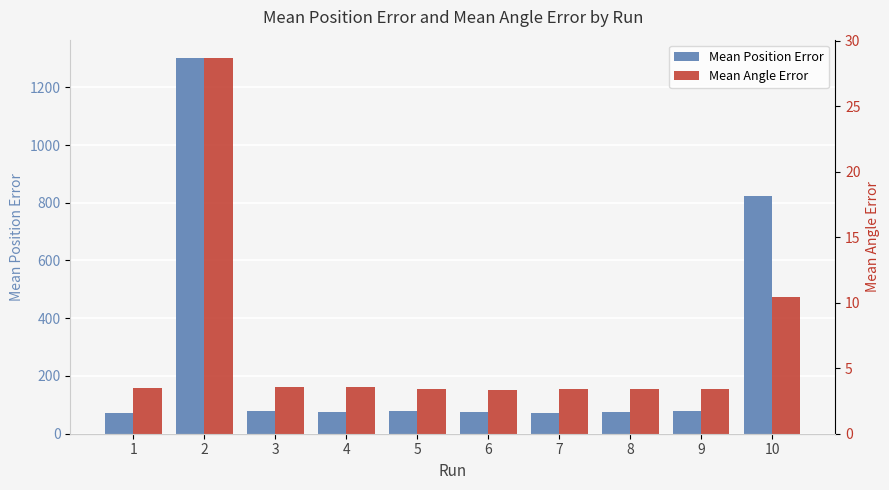

What is the sum of the Mean Position Error values at 3 and 9?

157.0